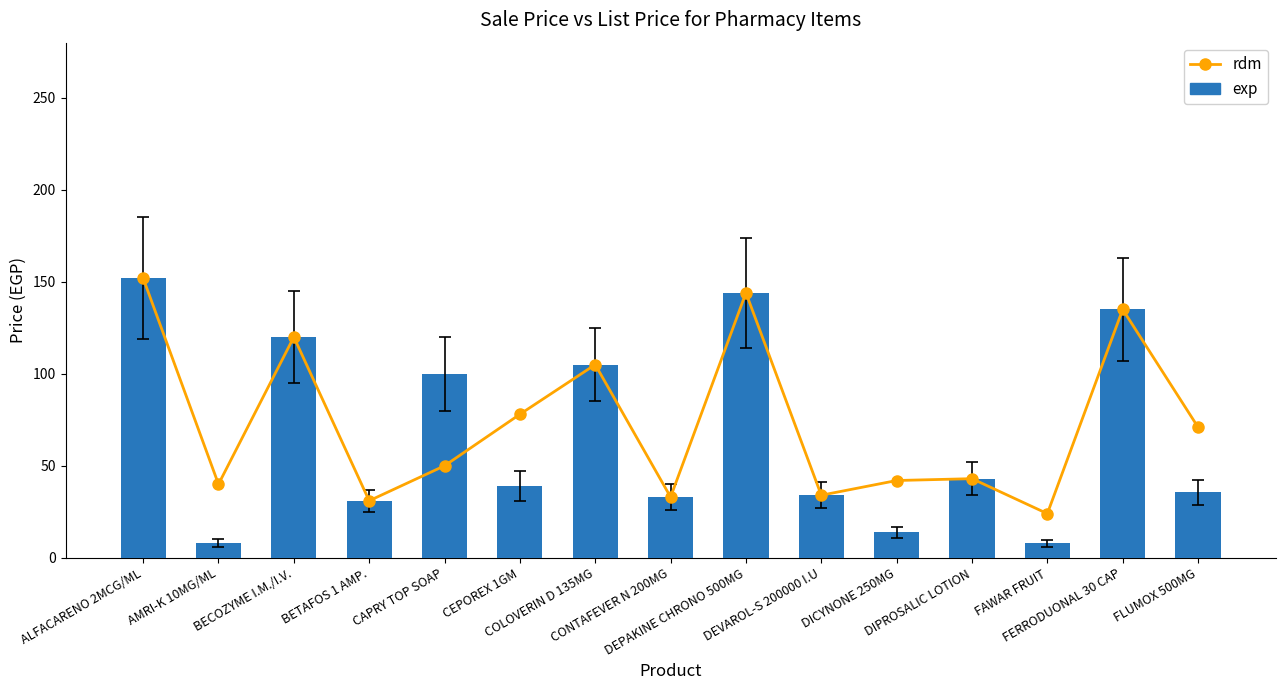

Does the chart contain stacked bars?

No